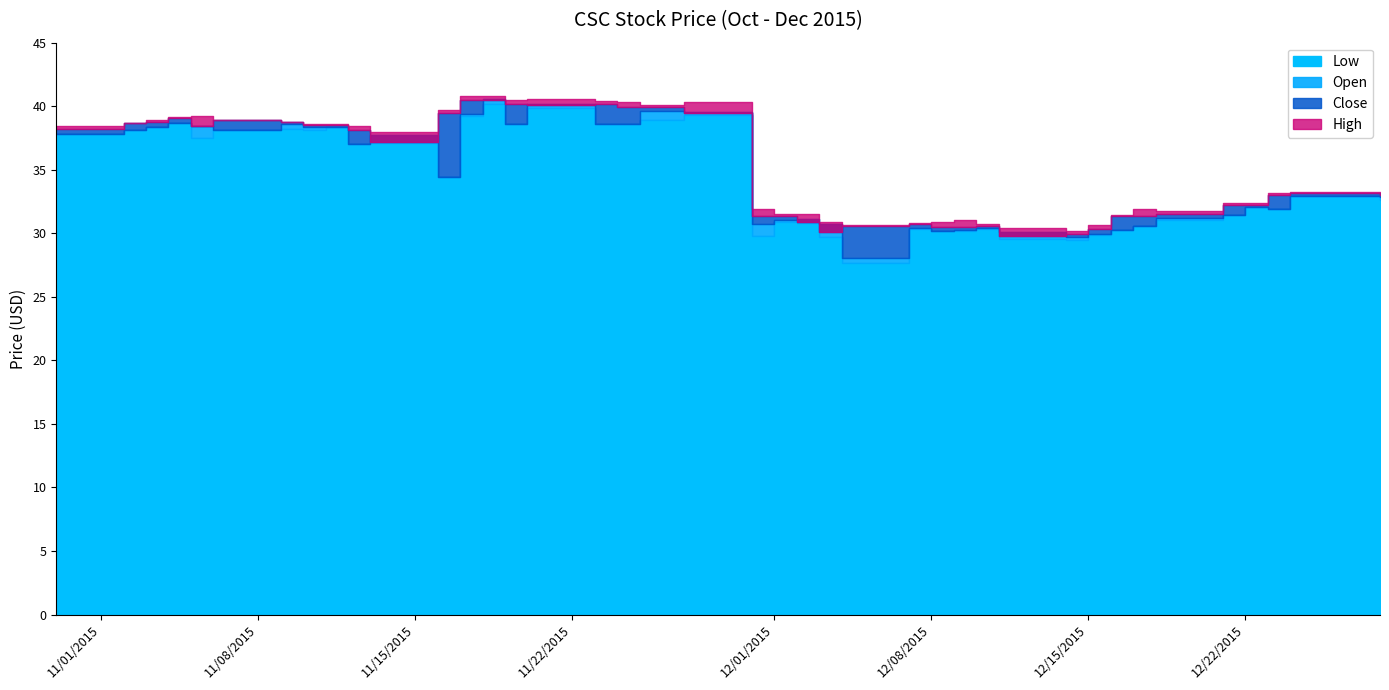

True or false: High has more than 0 interior local peaks.

True